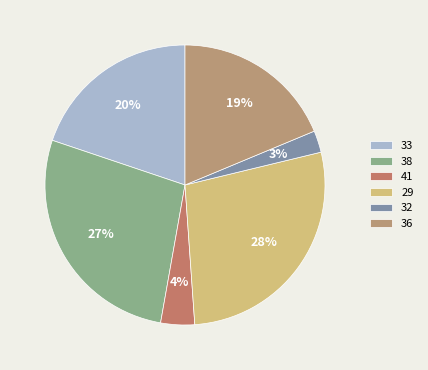

What is the smallest slice in the pie chart?

32